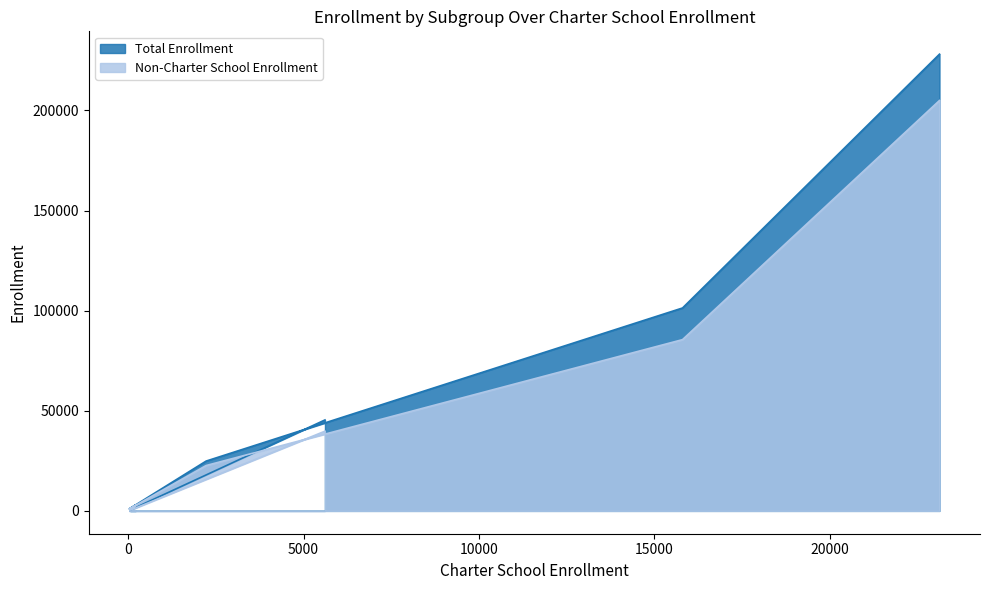

Reading left to right, extract all data points from this chart.

Non-Charter School Enrollment: English Learners=39812	Foster Youth=394	Homeless Youth=2747	Migrant Education=980	Students with Disabilities=22655	Socioeconomically Disadvantaged=85546	All Students=204996
Total Enrollment: English Learners=45423	Foster Youth=460	Homeless Youth=2963	Migrant Education=1013	Students with Disabilities=24878	Socioeconomically Disadvantaged=101350	All Students=228125